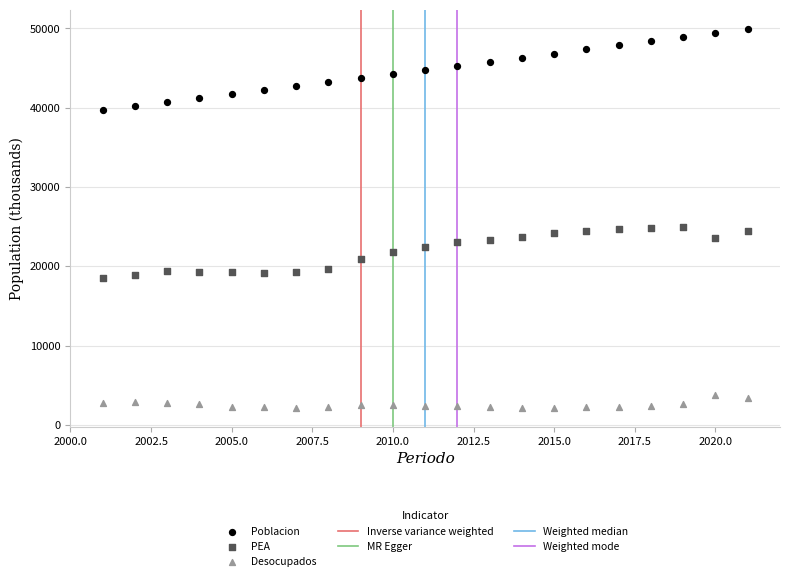

Across all data points, what is the range of X values (max minus min)?

20.0